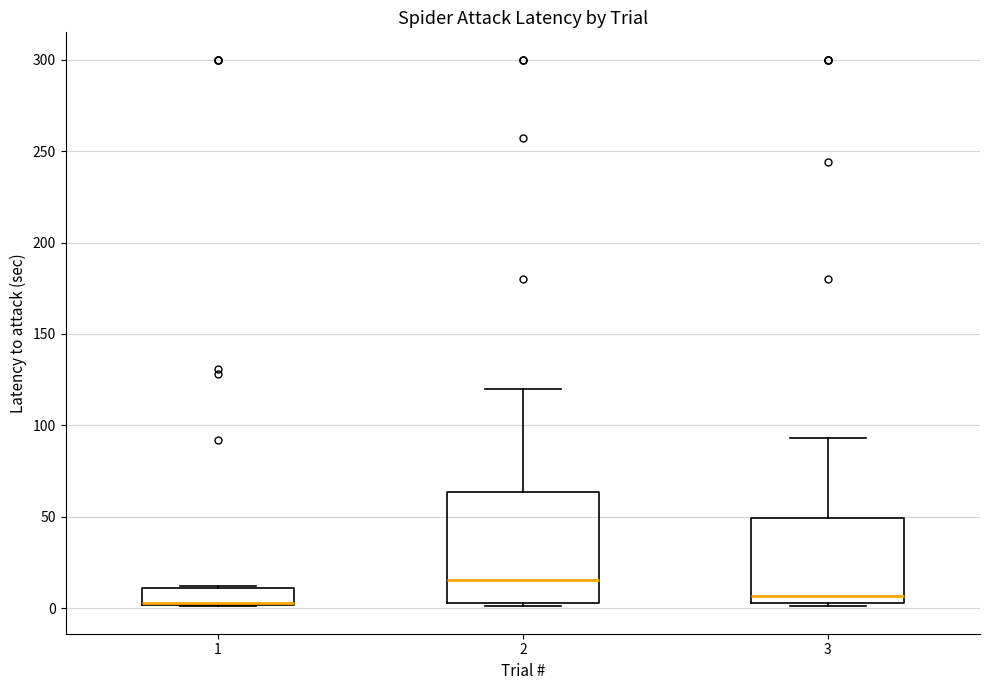

Comparing the boxes themselves (not the whiskers), which one is the tallest?

2